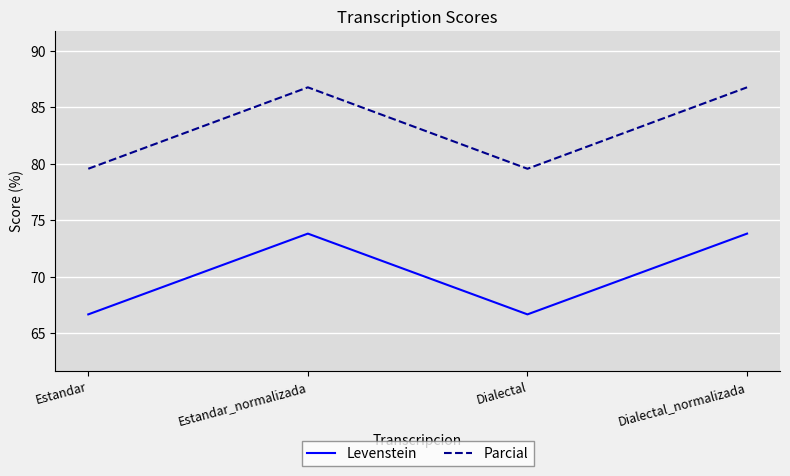

Rank the series at Estandar_normalizada from highest to lowest value.

Parcial, Levenstein